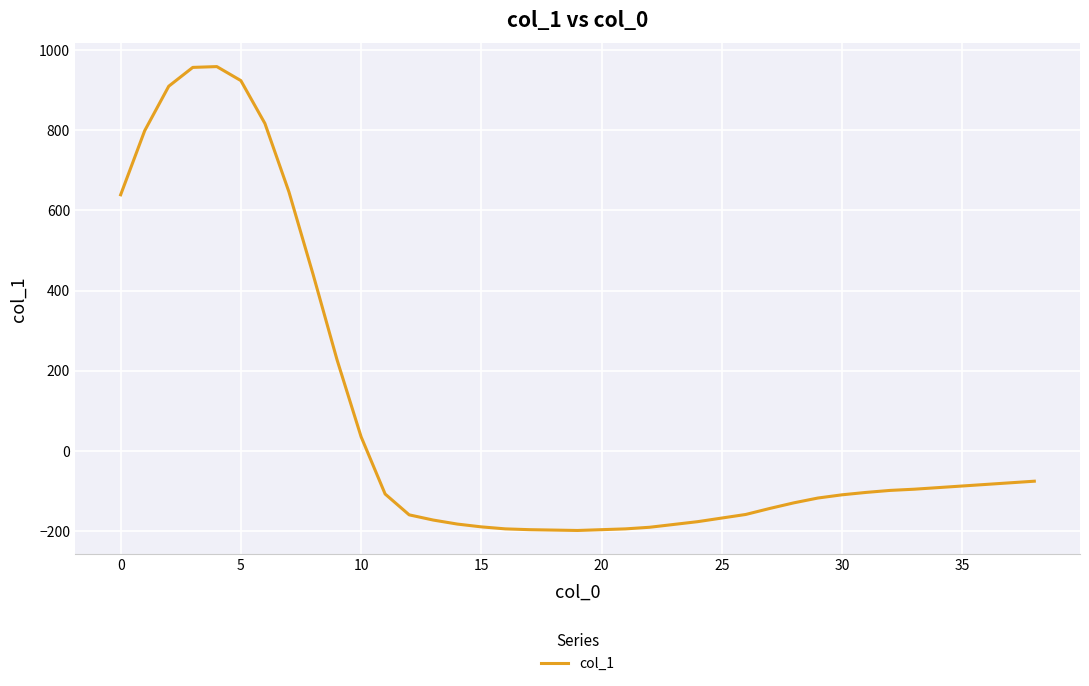

What is the greatest value displayed?

959